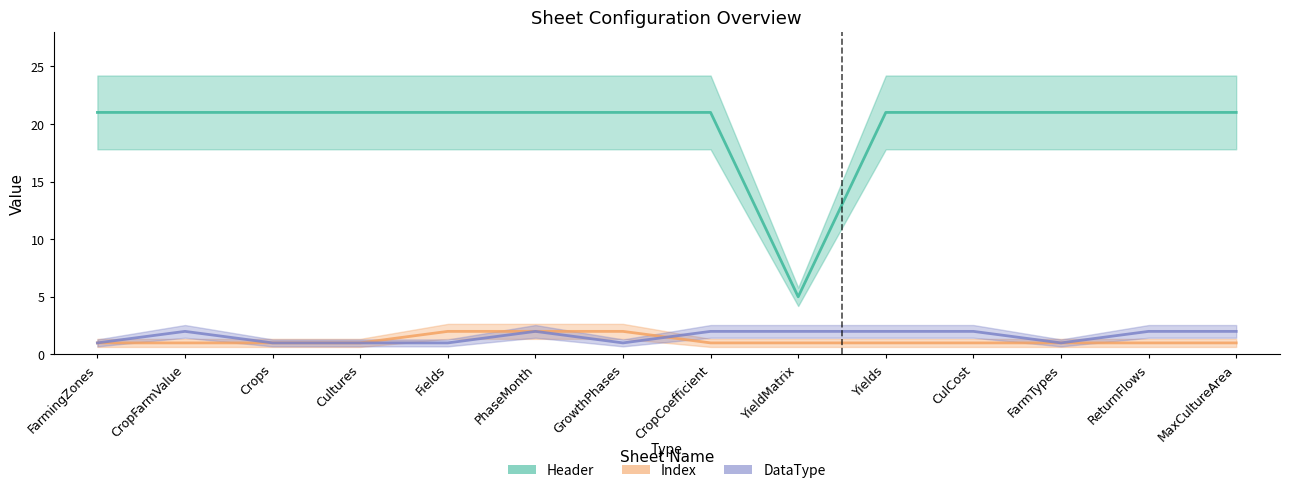

True or false: Header and Index cross at least once.

False